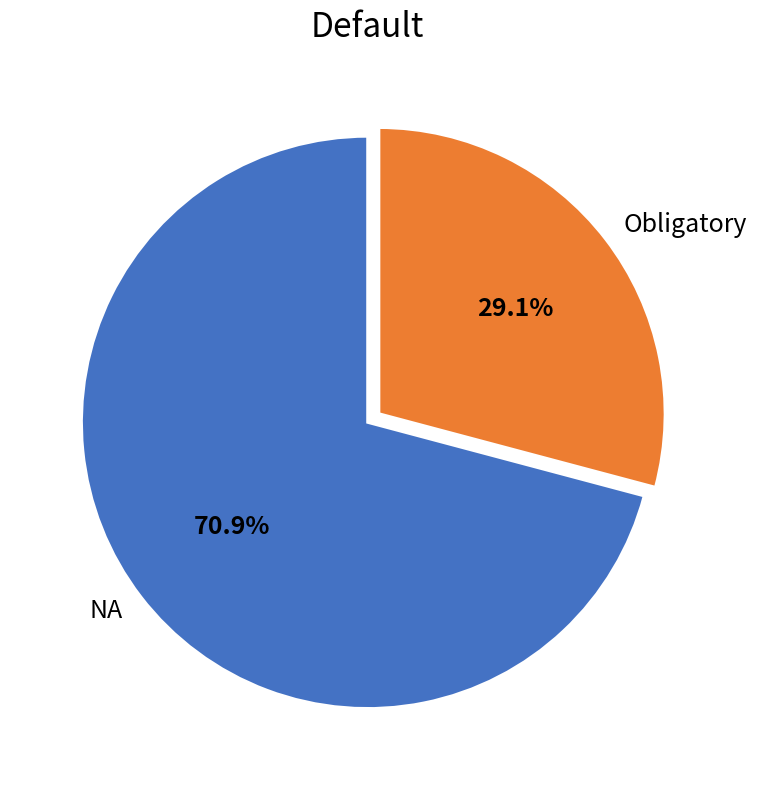

To the nearest percent, what portion does Obligatory represent?

29%